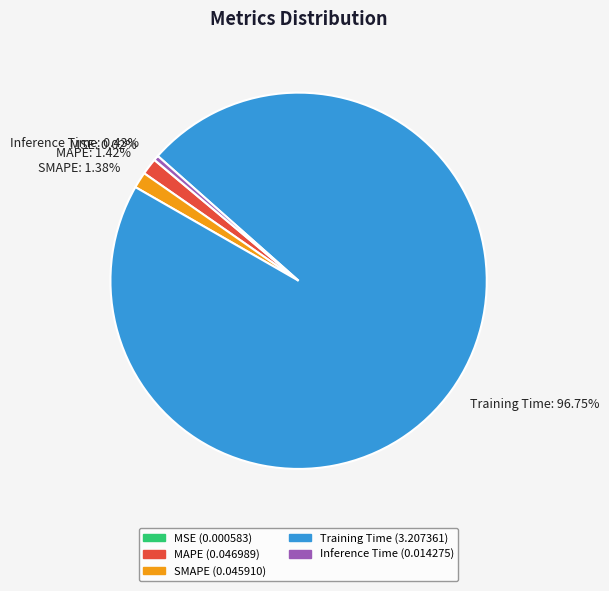

Which has a higher value, MAPE: 1.42% or Training Time: 96.75%?

Training Time: 96.75%